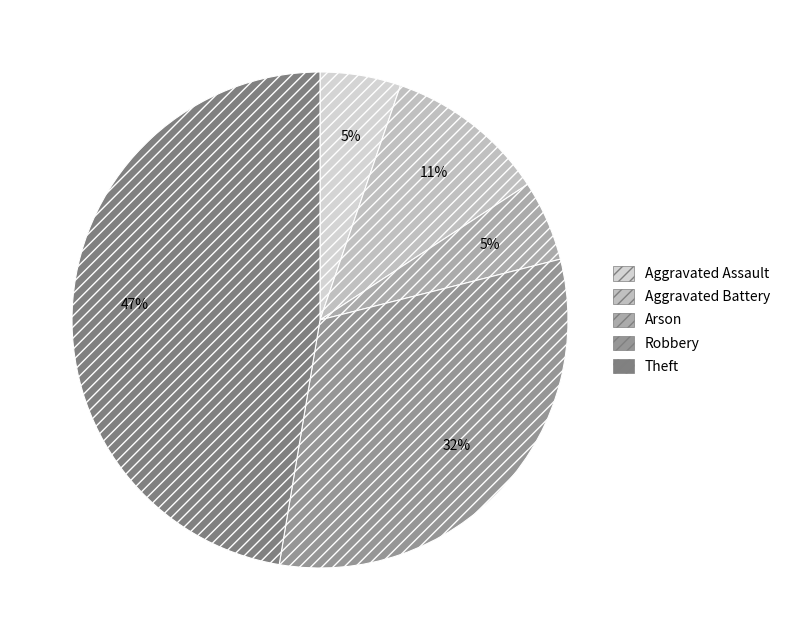

What is the smallest slice in the pie chart?

Aggravated Assault